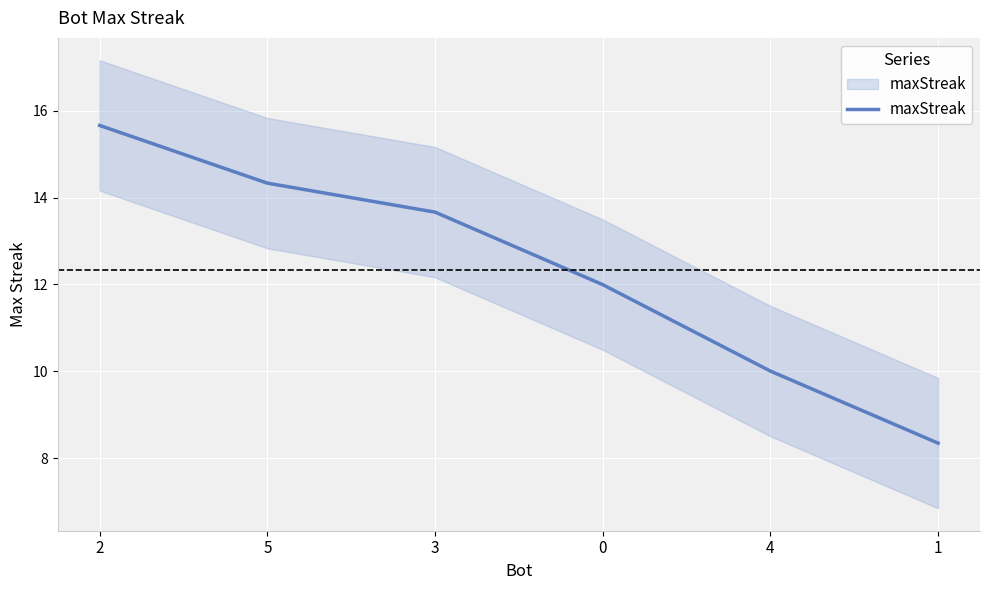

List the labels in order of value, smallest first.

1, 4, 0, 3, 5, 2